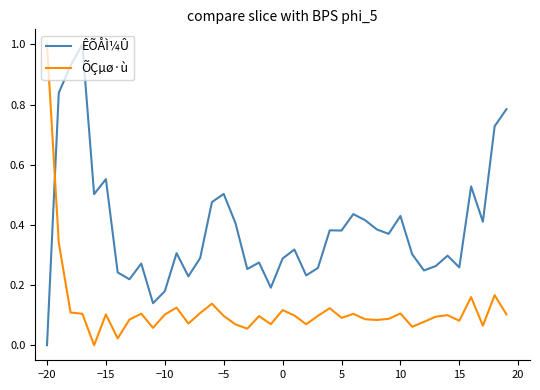

Which series has the largest total across all categories?

ÊÕÅÌ¼Û